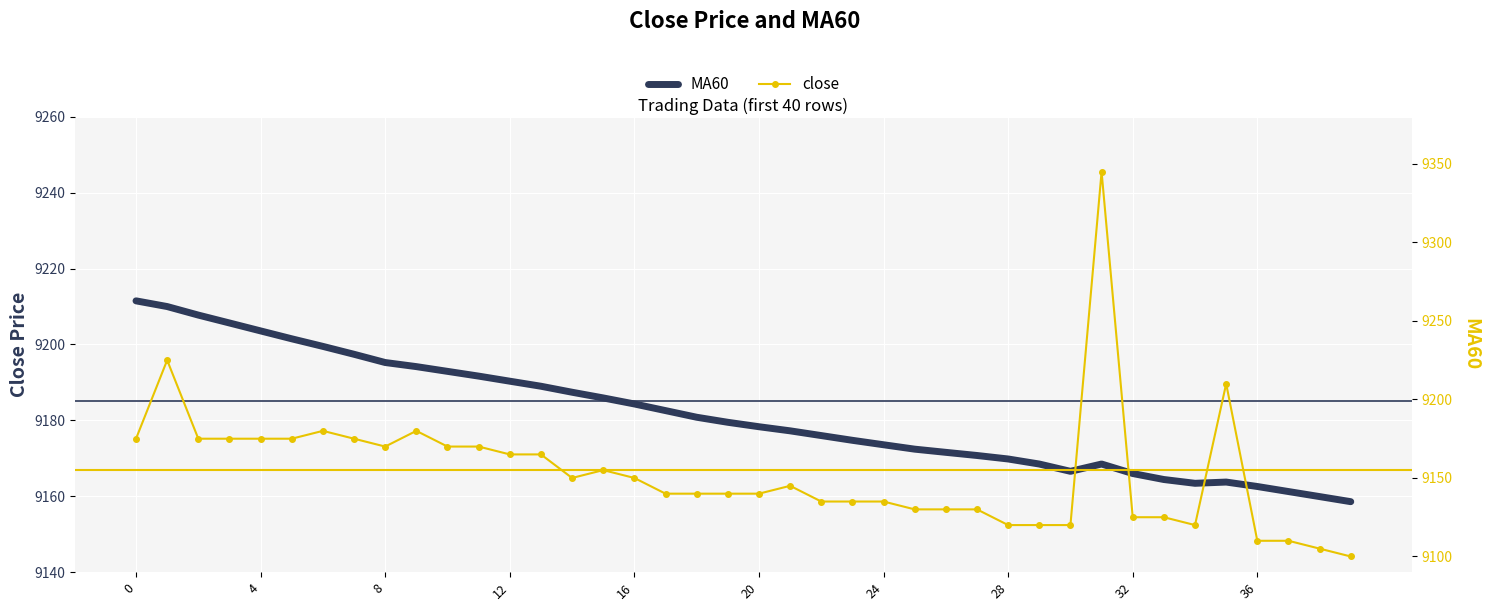

At which category is the sum across all series the highest?

31